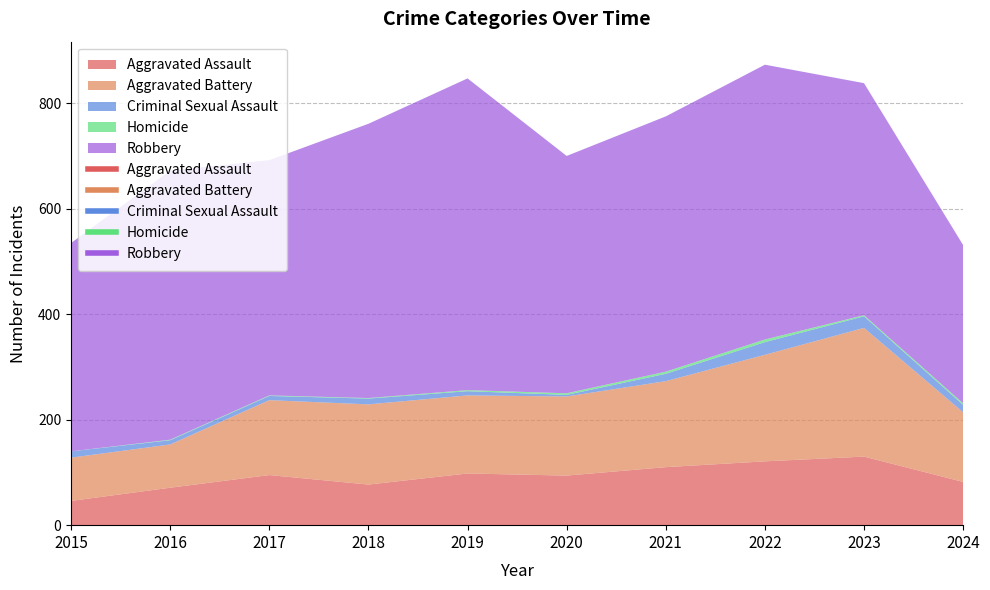

Between 2024 and 2015, which is larger?

2024